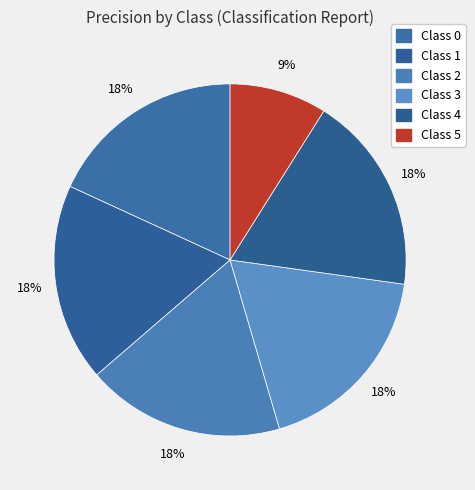

How many segments does this pie chart have?

6